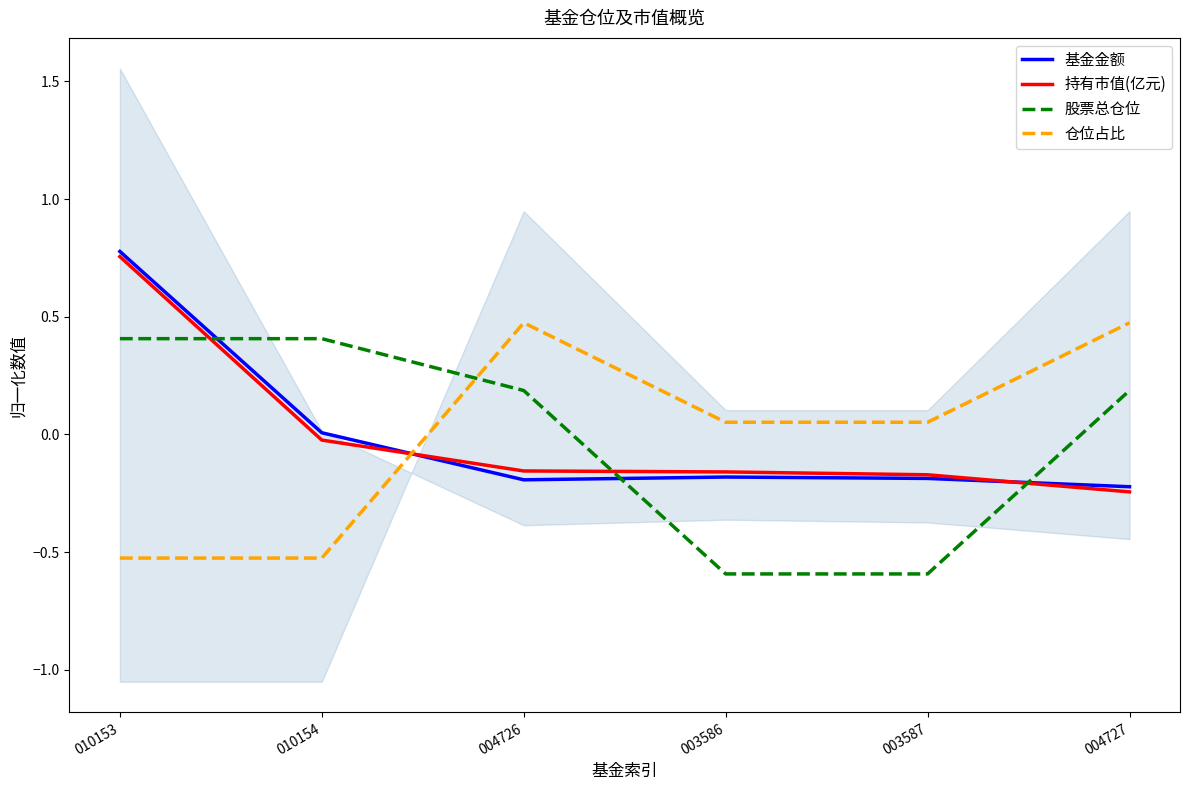

Where is 持有市值(亿元) nearest to the value 0?

010154